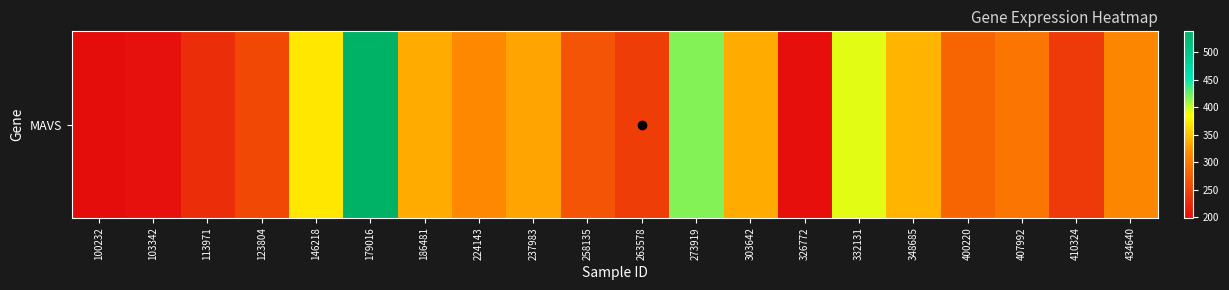

Rank the categories by value from lowest to highest.

100232, 326772, 103342, 113971, 410324, 263578, 123804, 258135, 400220, 407992, 434640, 224143, 237983, 303642, 186481, 348685, 146218, 332131, 273919, 179016